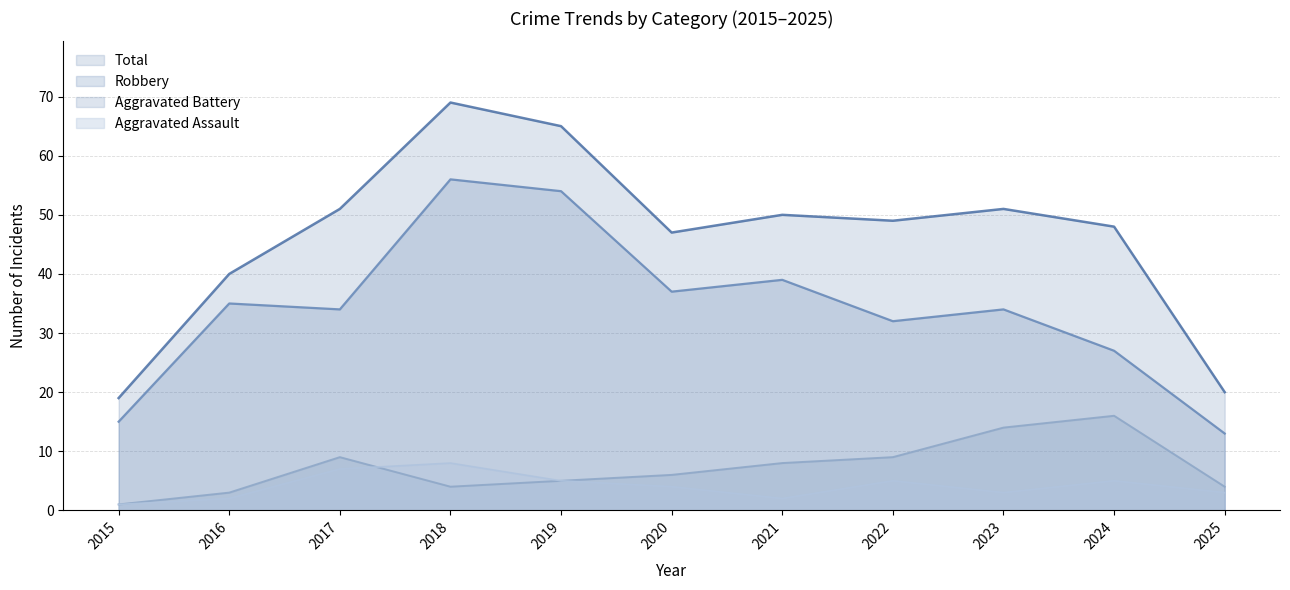

True or false: Aggravated Assault and Robbery intersect in this chart.

False